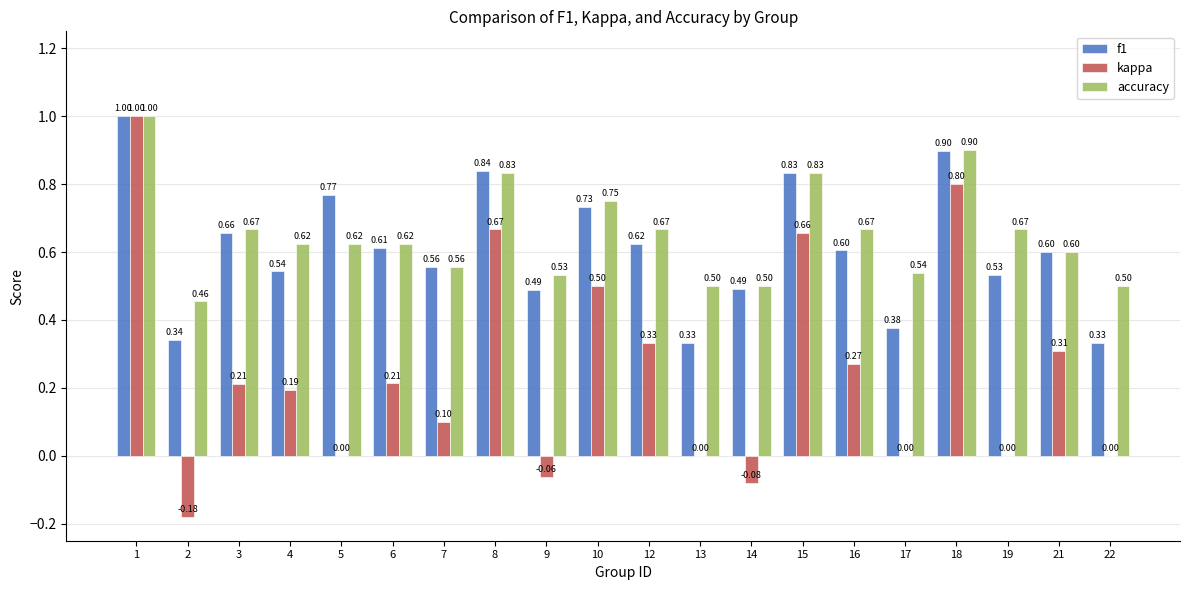

What is the sum of the accuracy values at 22 and 21?

1.1